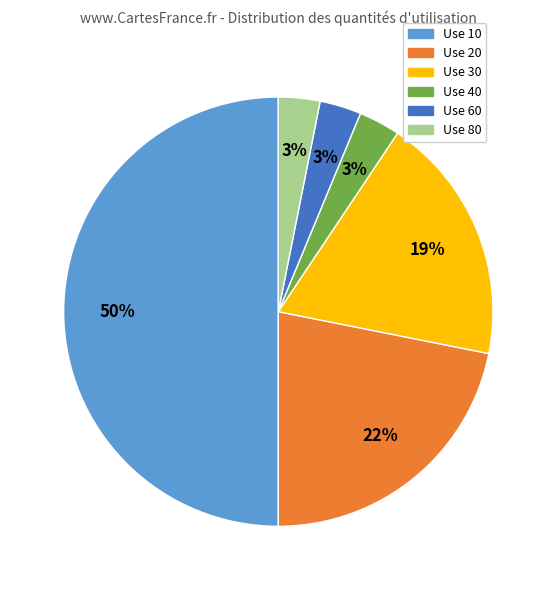

What is the ratio of the value at Use 30 to the value at Use 10?

0.4